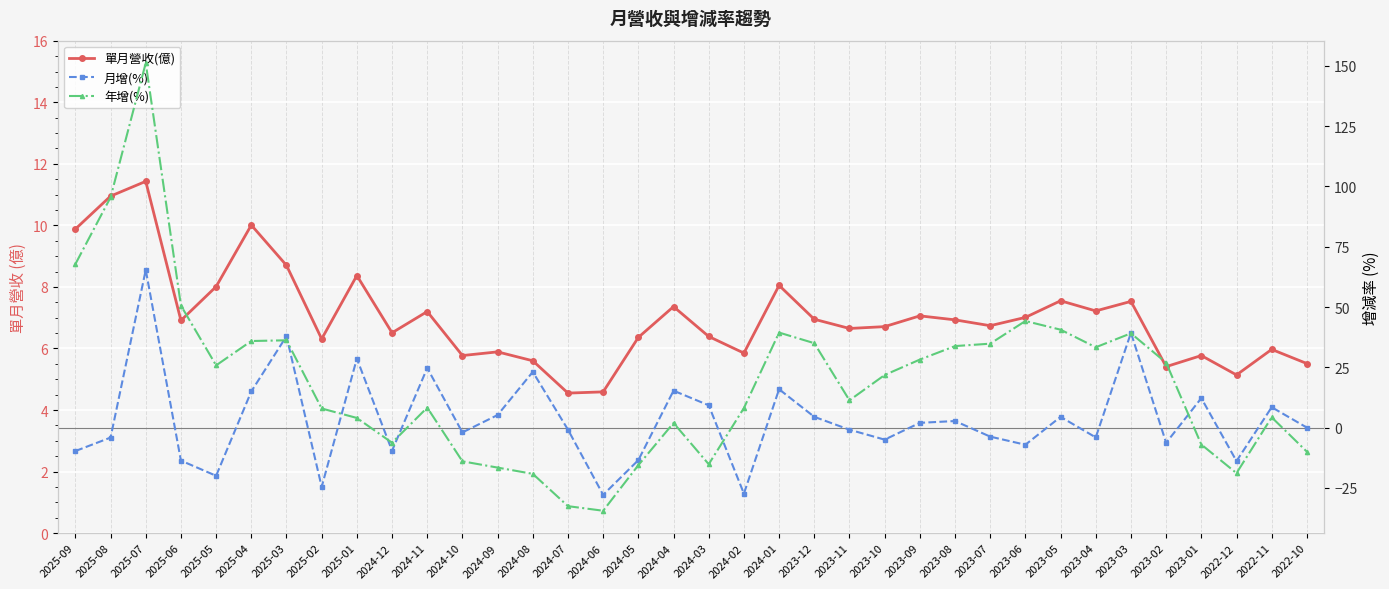

Reading left to right, extract all data points from this chart.

單月營收(億): 9.9	10.9	11.4	6.9	8.0	10.0	8.7	6.3	8.4	6.5	7.2	5.8	5.9	5.6	4.5	4.6	6.4	7.4	6.4	5.8	8.1	7.0	6.7	6.7	7.1	6.9	6.7	7.0	7.5	7.2	7.5	5.4	5.8	5.1	6.0	5.5
月增(%): -9.7	-4.2	65.4	-13.7	-20.0	15.0	37.9	-24.6	28.6	-9.6	24.7	-2.0	5.2	23.1	-0.9	-27.9	-13.5	15.3	9.2	-27.4	15.9	4.5	-0.9	-5.0	2.0	2.7	-3.8	-7.1	4.4	-4.1	39.3	-6.3	12.2	-13.9	8.4	-0.0
年增(%): 67.8	95.5	151.2	50.6	25.8	35.9	36.2	7.9	4.0	-6.3	8.3	-14.0	-16.6	-19.2	-32.6	-34.5	-15.6	1.9	-15.2	8.1	39.4	35.0	11.3	21.8	28.2	33.8	34.8	44.2	40.6	33.3	39.1	26.9	-7.0	-18.9	4.2	-10.0